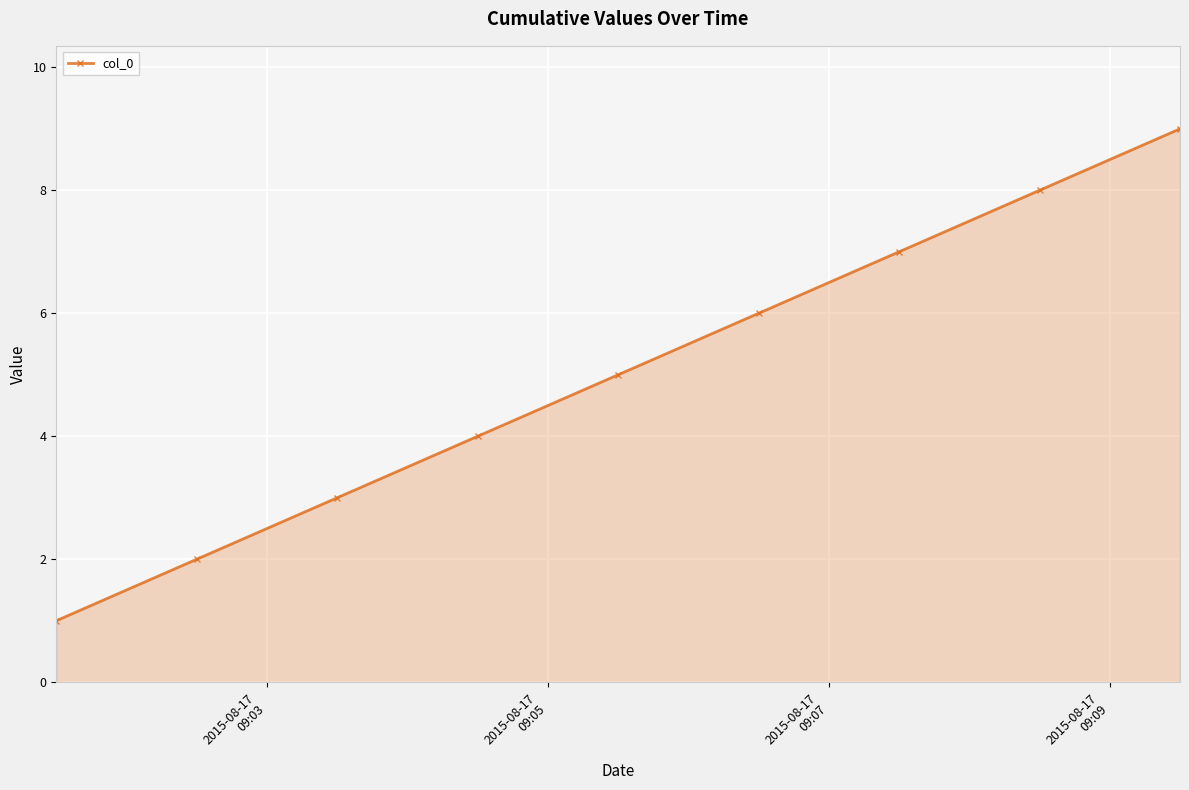

What is the maximum value shown in the chart?

9